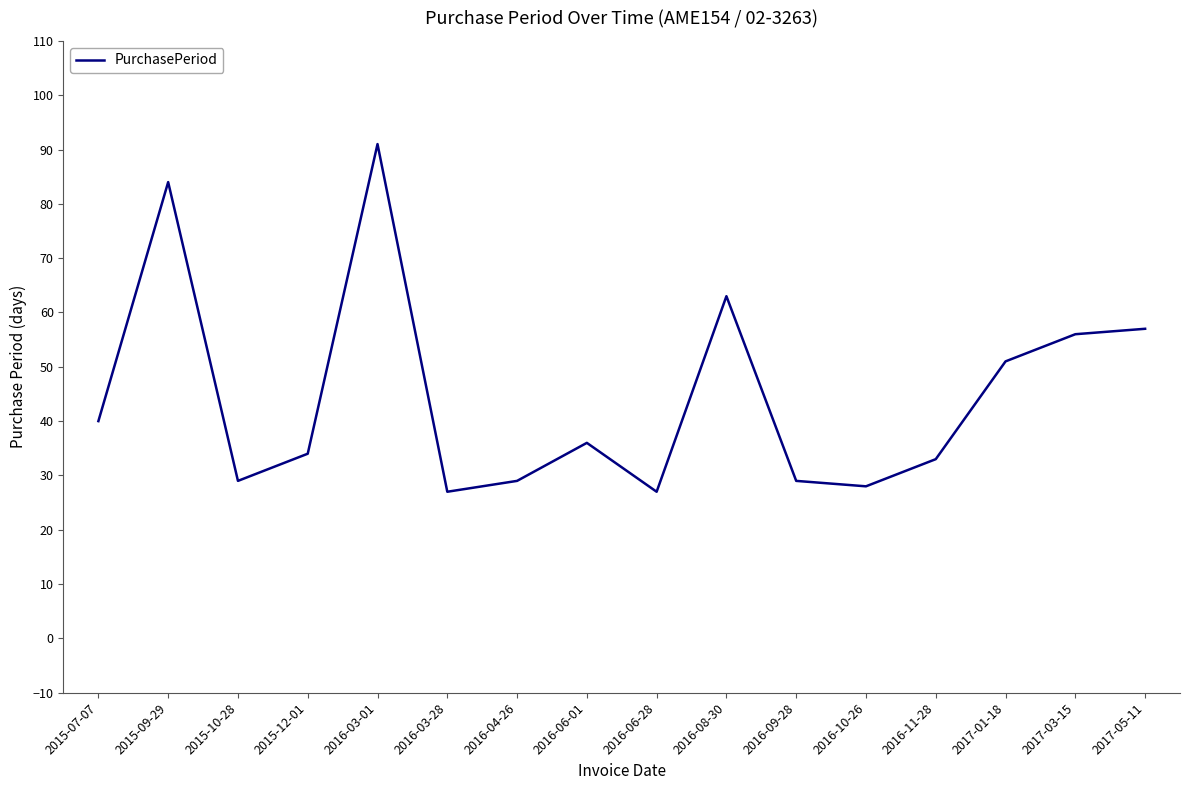

Read the value at 2017-01-18, to the nearest 10.

50